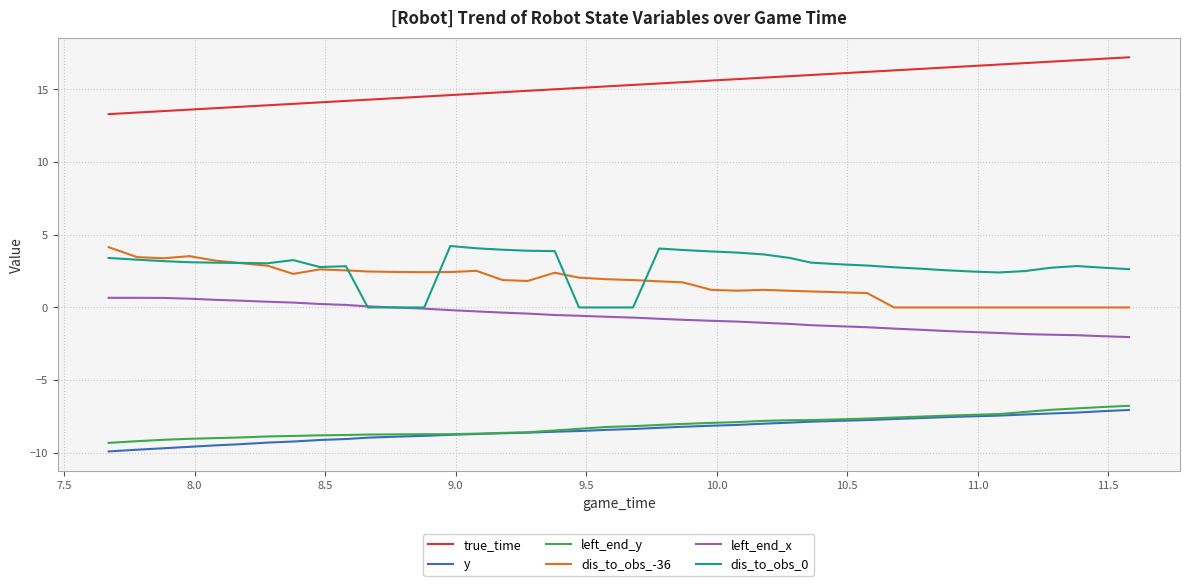

True or false: left_end_x and y cross at least once.

False